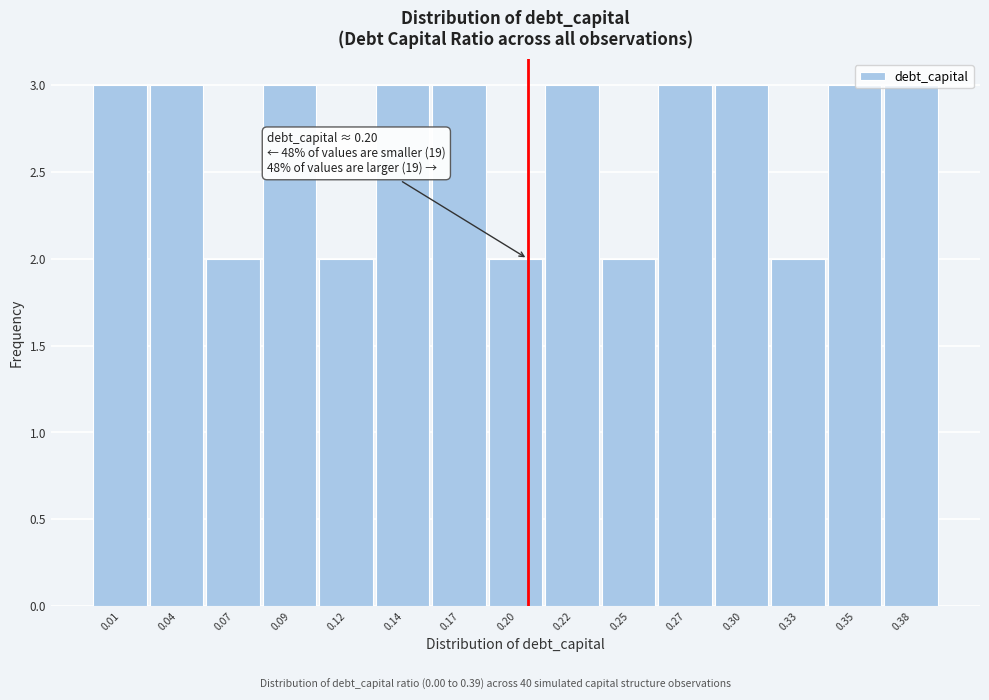

The value at 0.17 is 2. True or false?

False